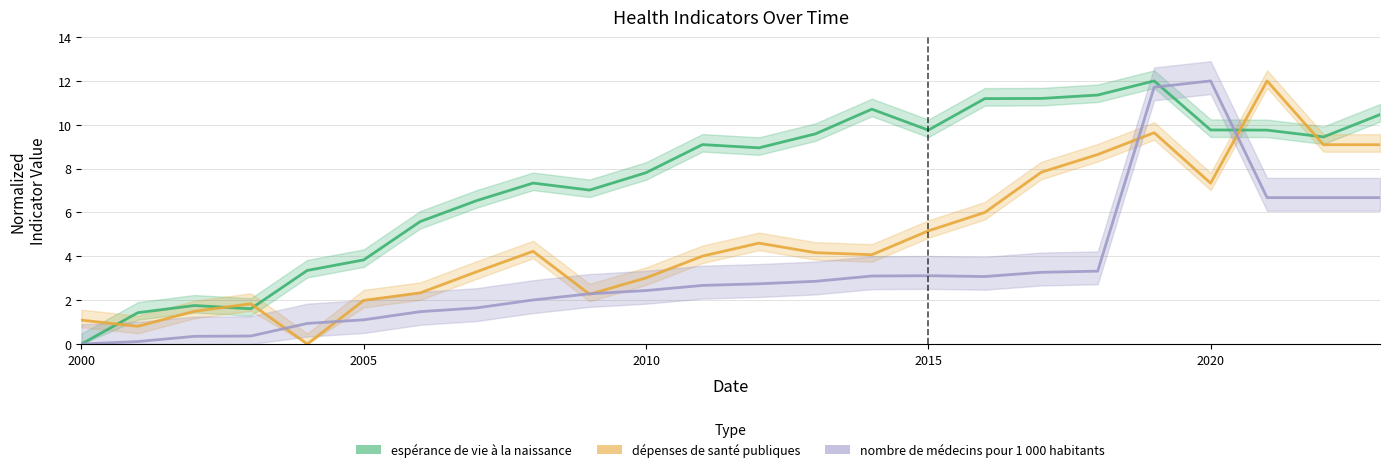

What is the difference between the nombre de médecins pour 1 000 habitants values at 2000 and 2020?

12.0